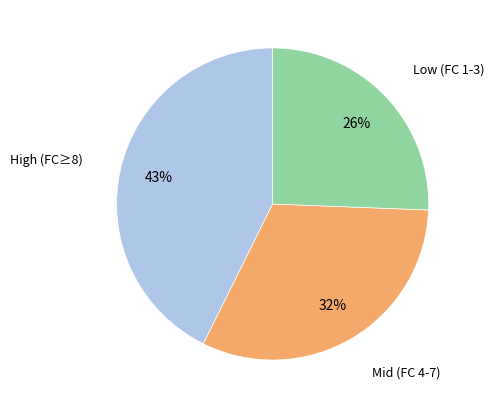

To the nearest percent, what is the difference between the largest and smallest slice percentages?

17%